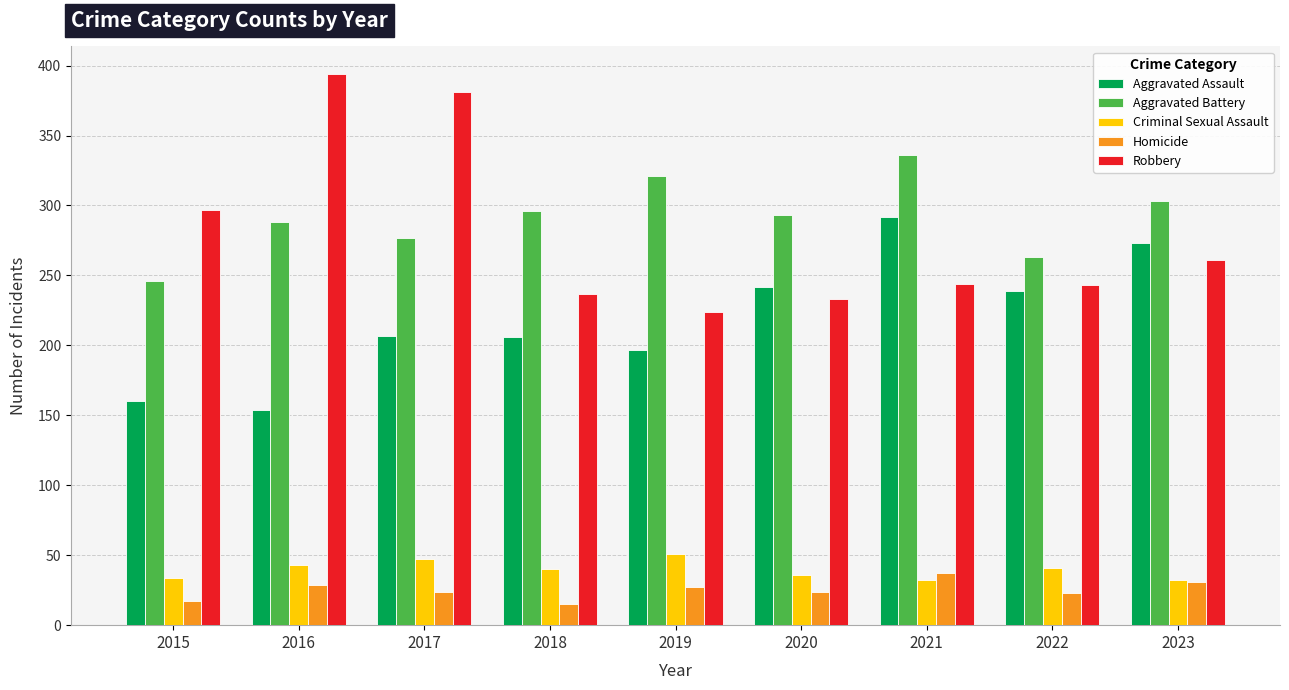

The value of Criminal Sexual Assault at 2021 is 14. True or false?

False